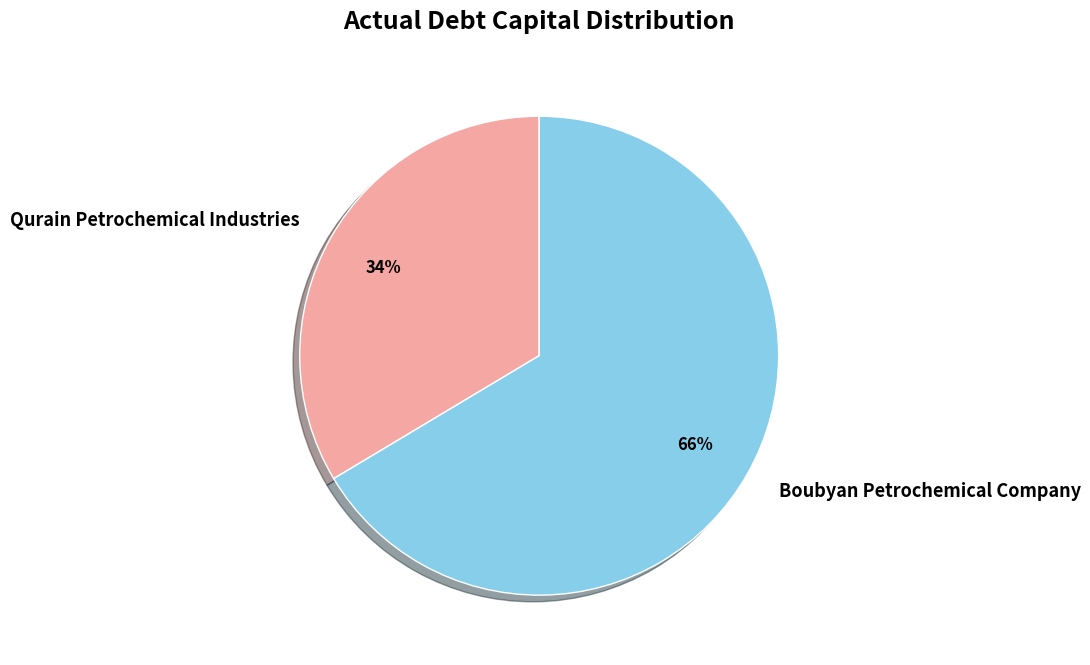

Which has a higher value, Qurain Petrochemical Industries or Boubyan Petrochemical Company?

Boubyan Petrochemical Company